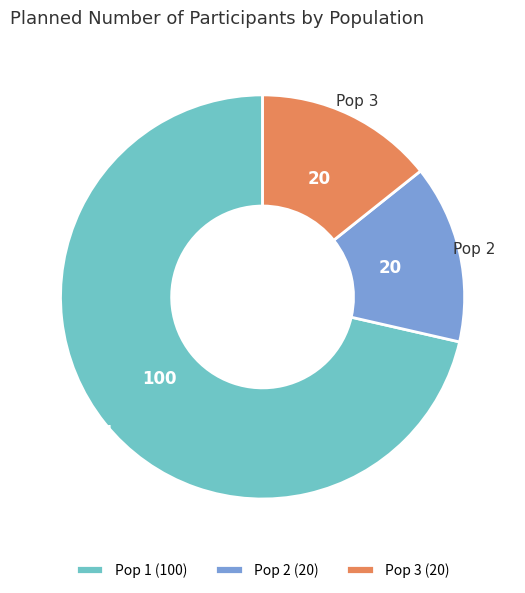

The Pop 3 slice represents 24% of the pie. True or false?

False